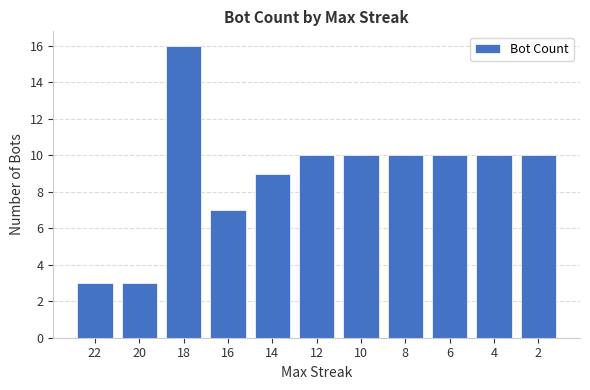

What is the value of the 11th bar from the left?

10